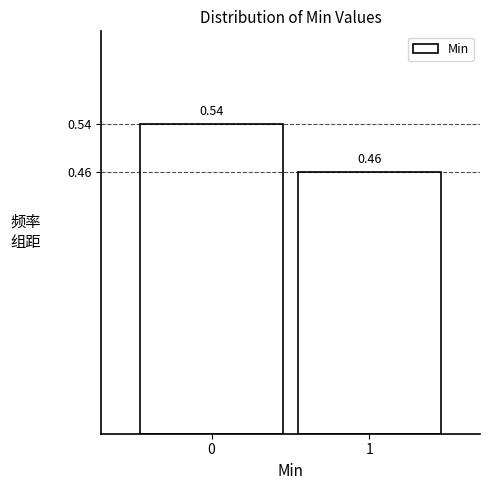

What is the sum of the values at 1 and 0?

1.0